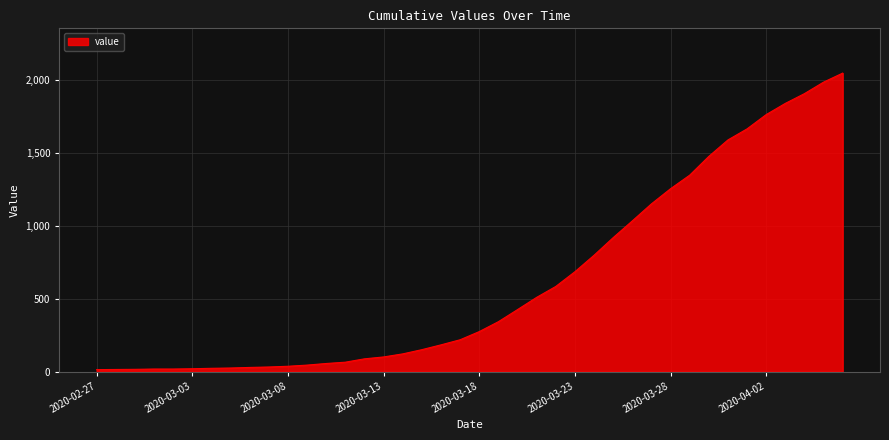

What is the greatest value displayed?

2049